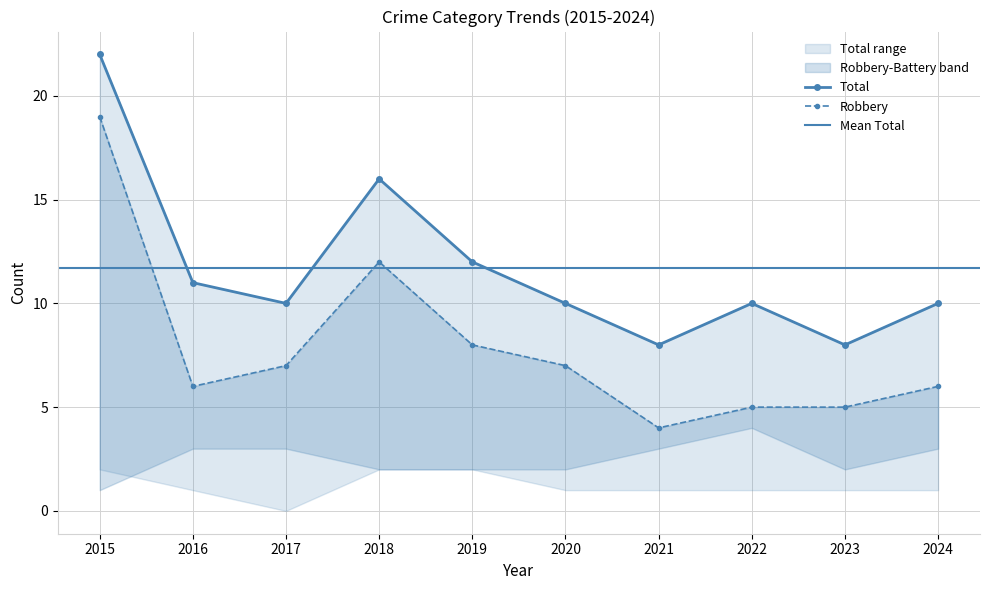

What is the value of the Robbery point at the 2nd from the left?

6